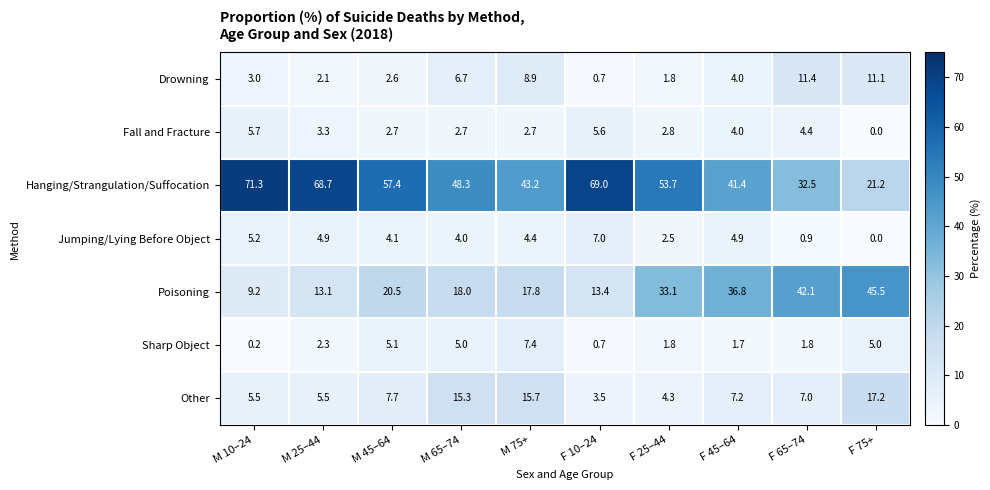

The Other series shows 4.3 at F 25–44. True or false?

True